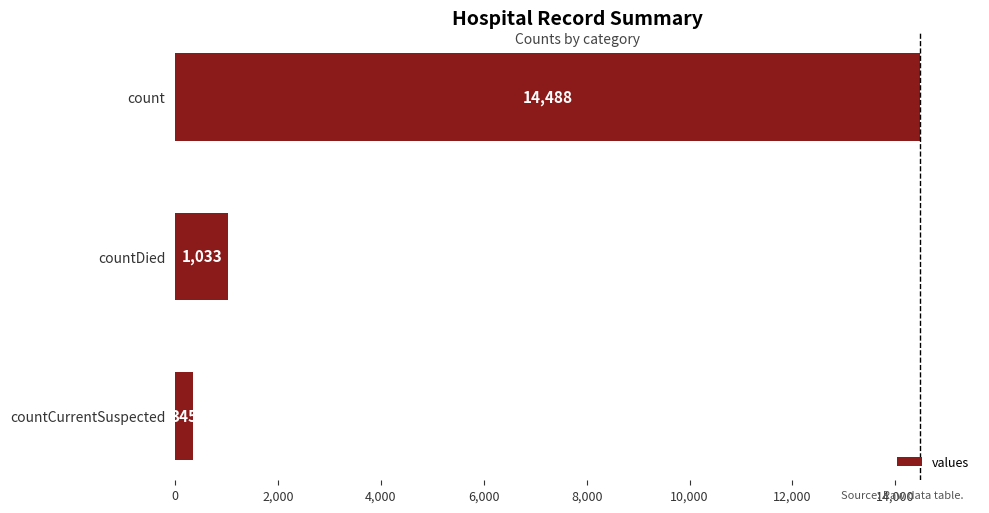

At which label is the value closest to 7416?

countDied